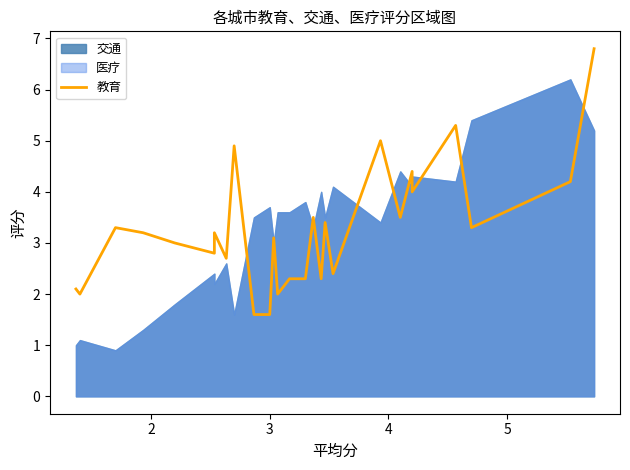

True or false: the data has more than 1 interior local peaks.

True